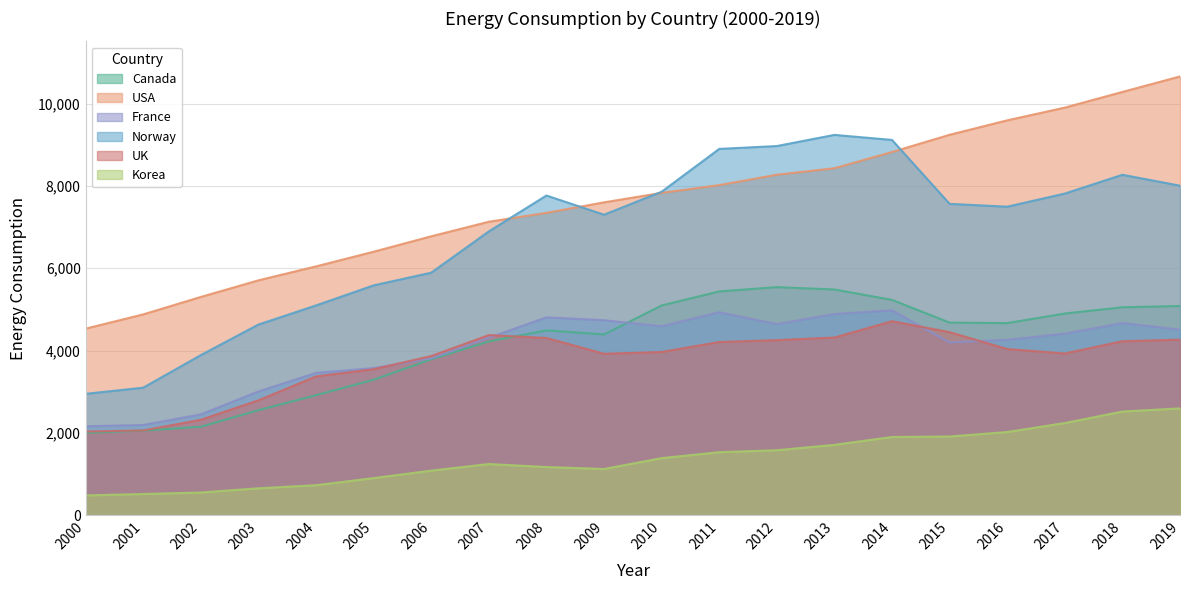

Which series has the largest range (max minus min)?

Norway